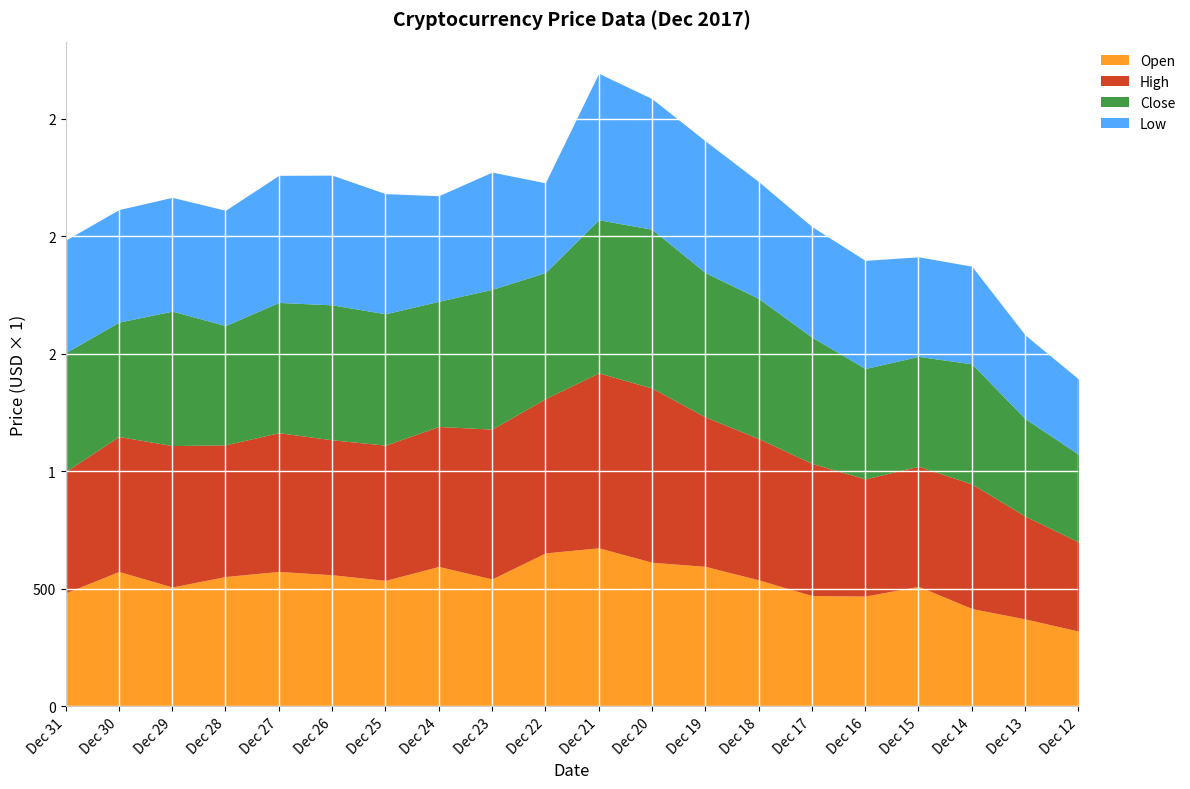

At which label does Open reach its minimum?

Dec 12